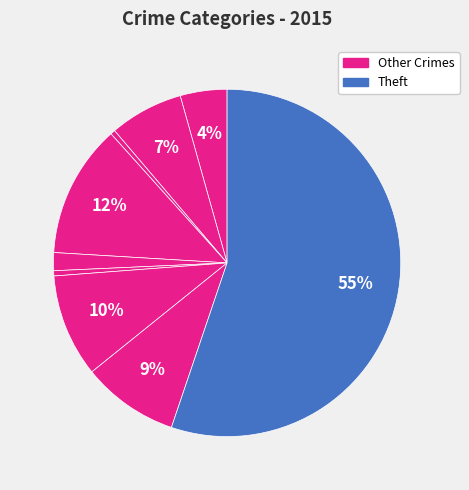

Count the number of slices in the pie.

9